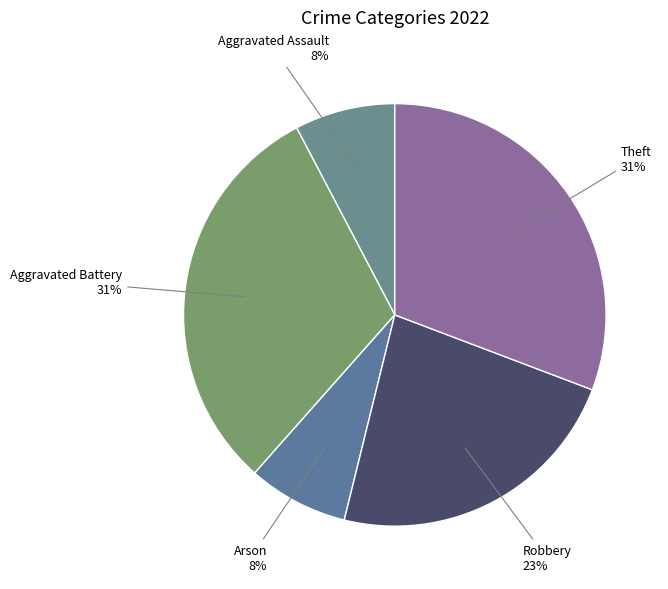

How many slices are in this pie chart?

5